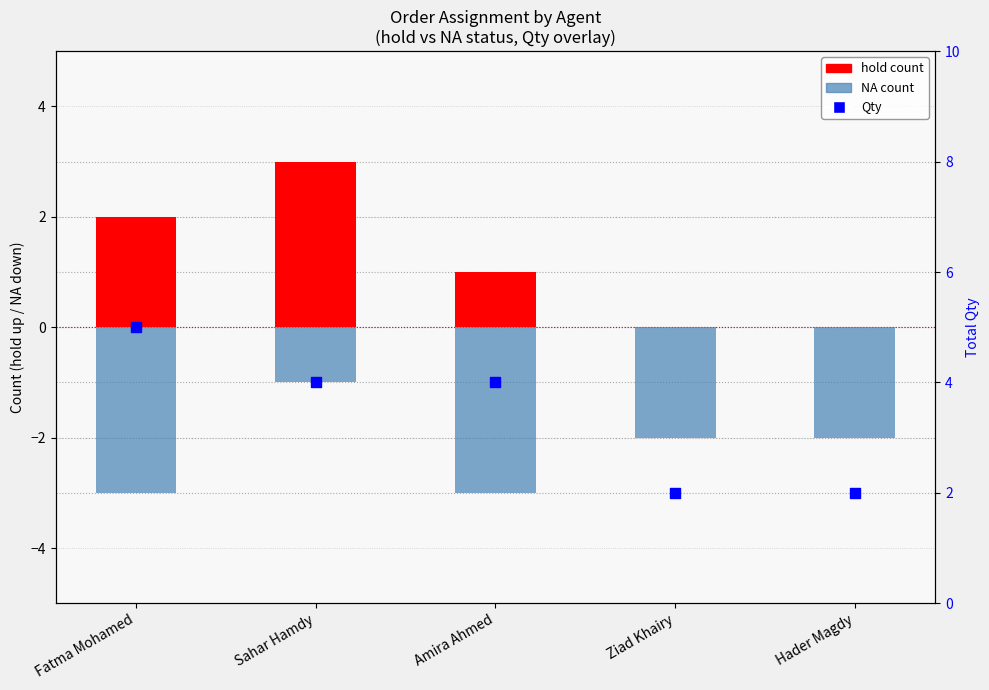

Which series has the largest total across all categories?

Qty